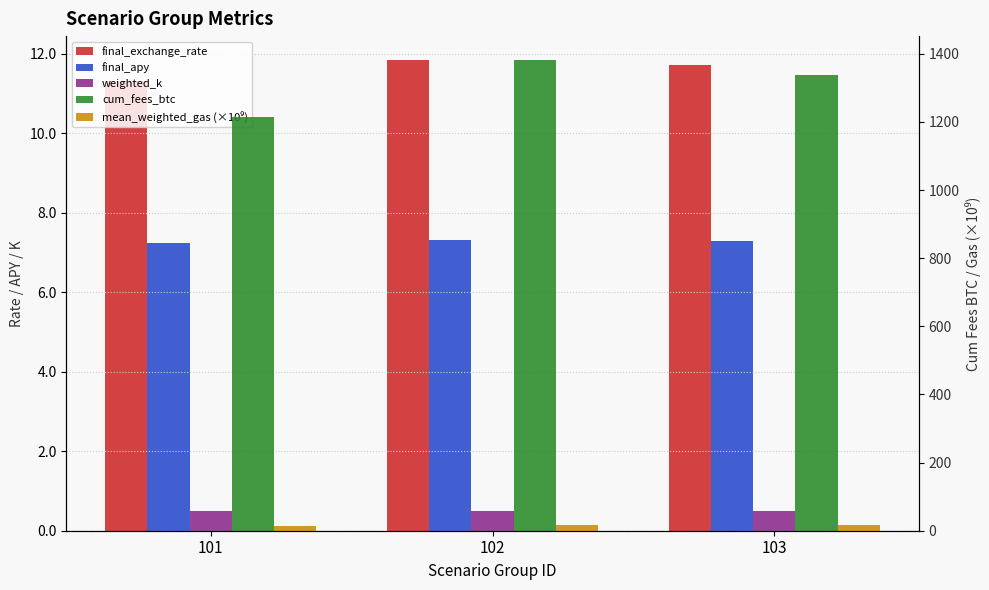

Count the final_apy values in the range 7 to 8.

3